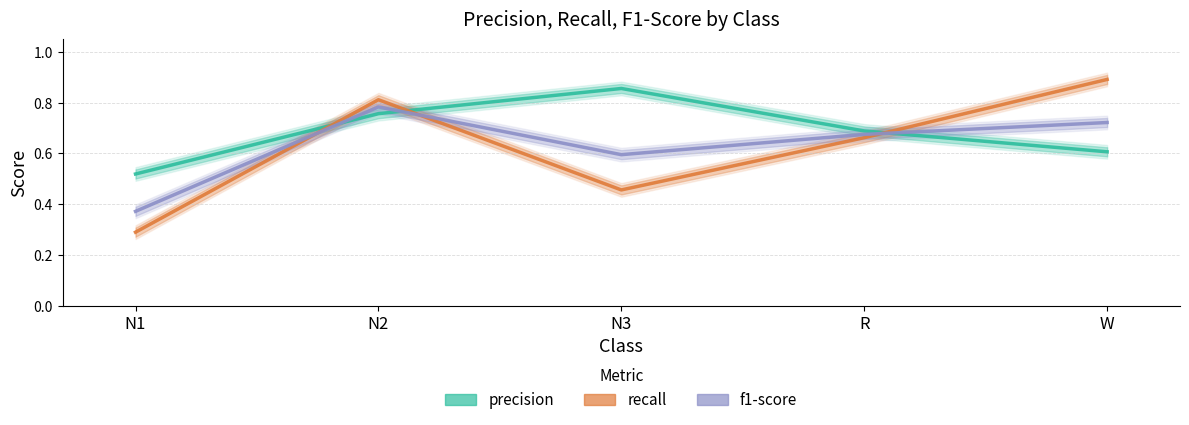

What is the maximum value shown in the chart?

0.9